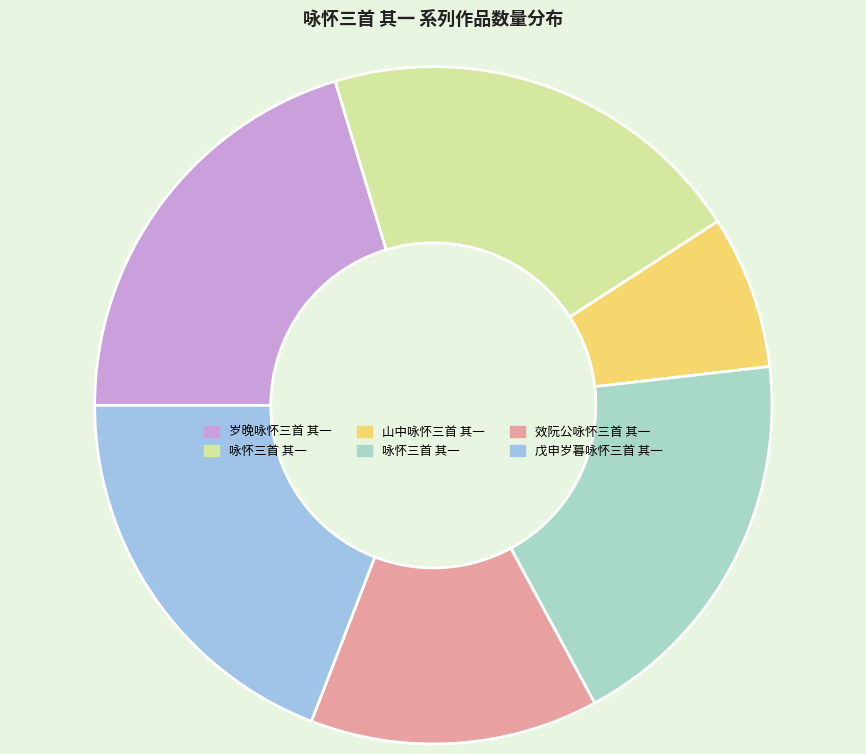

How many slices are in this pie chart?

6